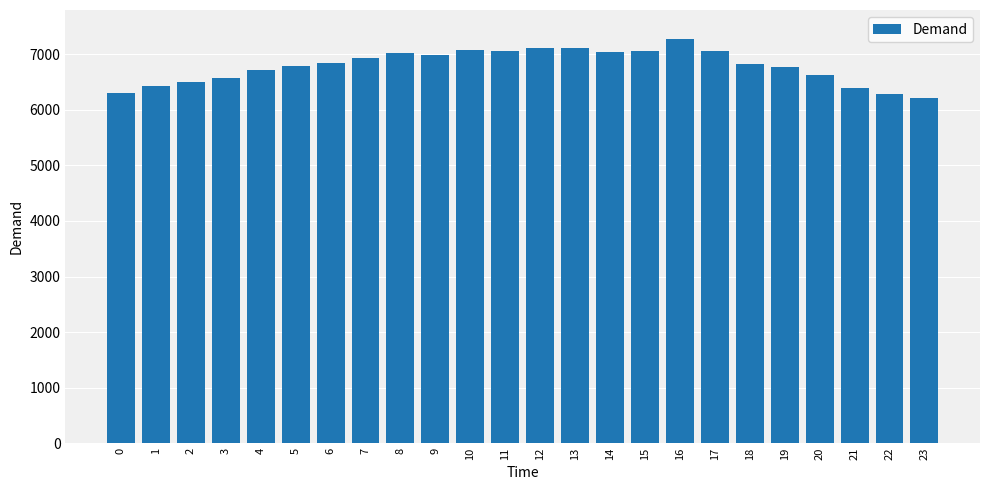

What is the greatest value displayed?

7280